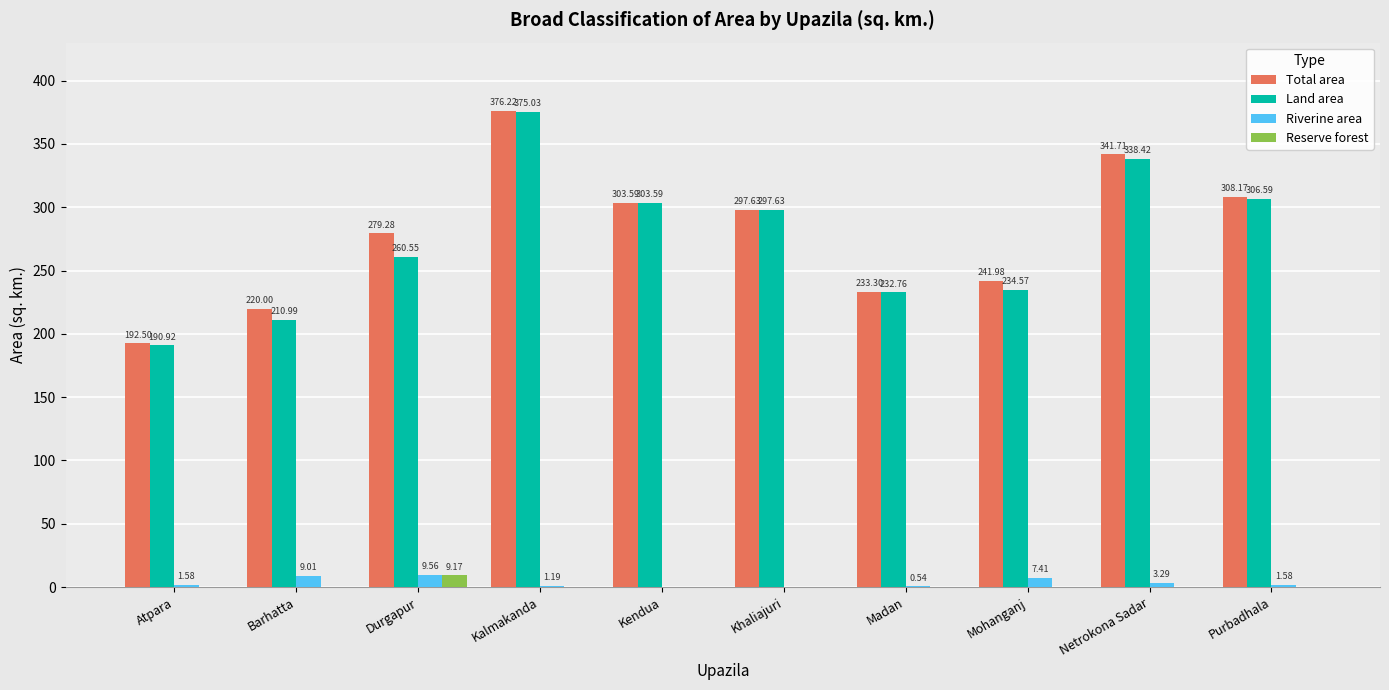

How many groups of bars are there?

10